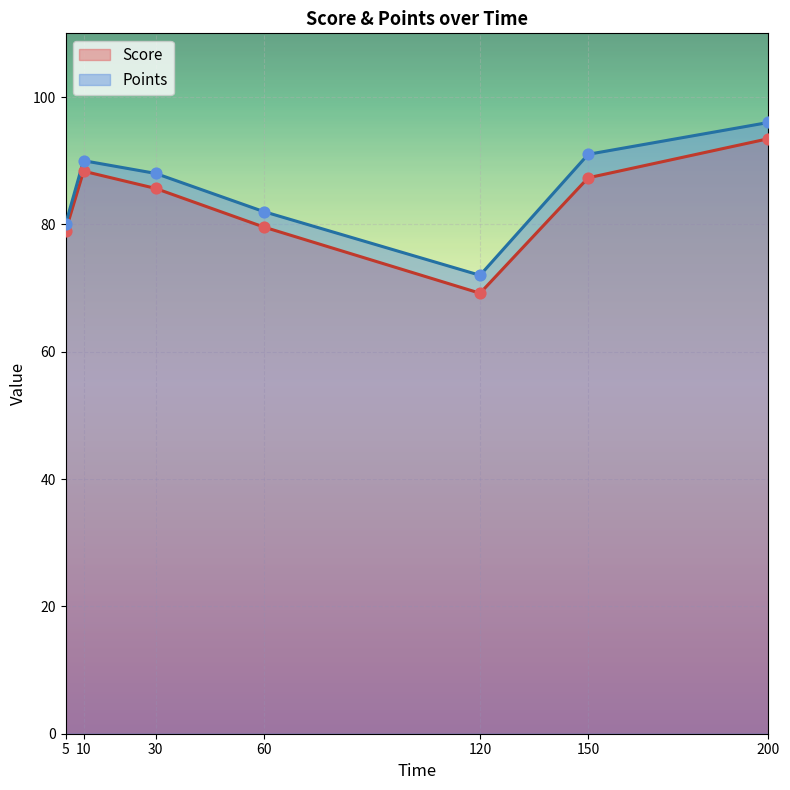

What are all the series names shown in the legend?

Score, Points